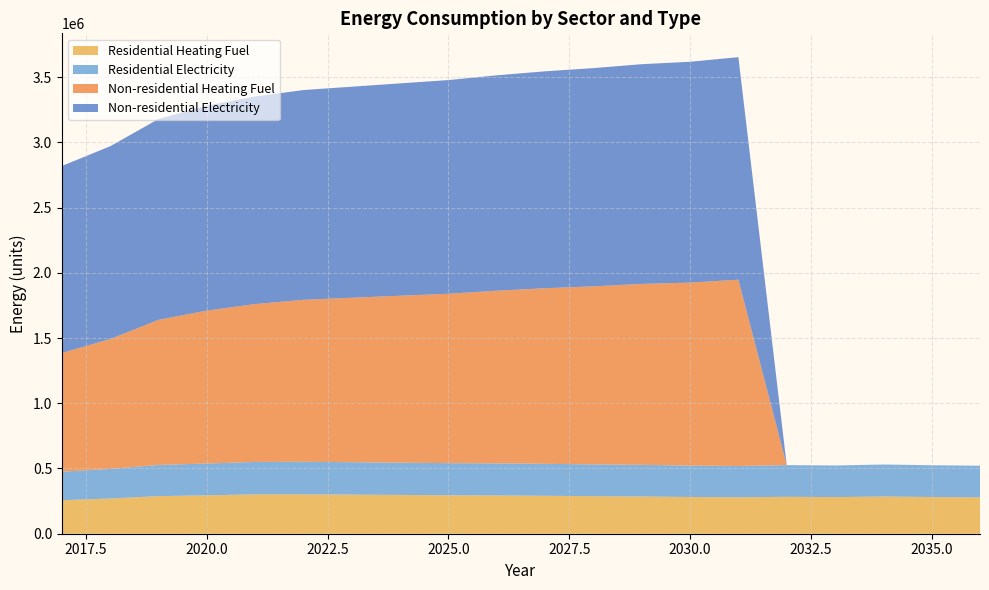

Reading right to left, what are all the values shown in this chart?

Residential Heating Fuel: 2036=278313.3	2035=281039.5	2034=285018.6	2033=280628.2	2032=282863.1	2031=278867.0	2030=281308.8	2029=285132.3	2028=287769.5	2027=290789.2	2026=293110.5	2025=294698.3	2024=297261.8	2023=299684.8	2022=301967.5	2021=301643.7	2020=294245.5	2019=287893.3	2018=269578.1	2017=256913.2
Residential Electricity: 2036=242958.5	2035=243755.4	2034=245492.5	2033=242385.2	2032=242959.0	2031=240154.5	2030=240946.1	2029=242736.3	2028=243740.4	2027=245042.0	2026=245902.6	2025=246306.5	2024=247400.9	2023=248431.6	2022=249398.5	2021=248686.9	2020=243842.6	2019=239280.1	2018=227058.0	2017=218639.1
Non-residential Heating Fuel: 2036=0.0	2035=0.0	2034=0.0	2033=0.0	2032=0.0	2031=1427612.3	2030=1402359.2	2029=1386575.9	2028=1364479.4	2027=1345539.5	2026=1323443.0	2025=1298189.8	2024=1279250.0	2023=1260310.1	2022=1241370.2	2021=1209803.8	2020=1171924.0	2019=1111947.7	2018=995151.8	2017=909922.3
Non-residential Electricity: 2036=0.0	2035=0.0	2034=0.0	2033=0.0	2032=0.0	2031=1705753.8	2030=1692446.0	2029=1684128.6	2028=1672484.3	2027=1662503.5	2026=1650859.2	2025=1637551.4	2024=1627570.6	2023=1617589.7	2022=1607608.9	2021=1590974.1	2020=1571012.5	2019=1539406.5	2018=1477858.0	2017=1432944.2